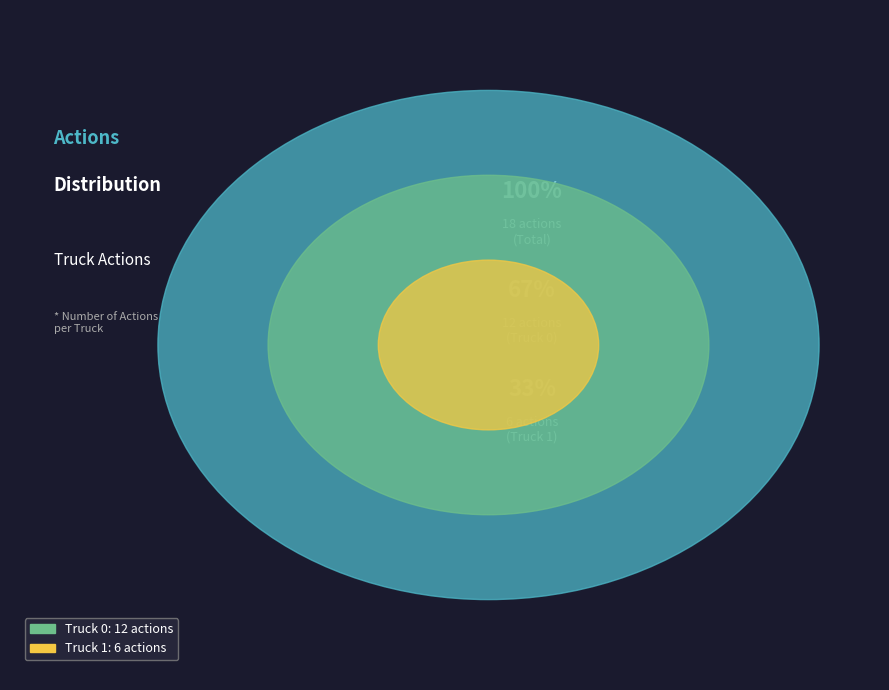

True or false: Truck 0 accounts for 56% of the total.

False